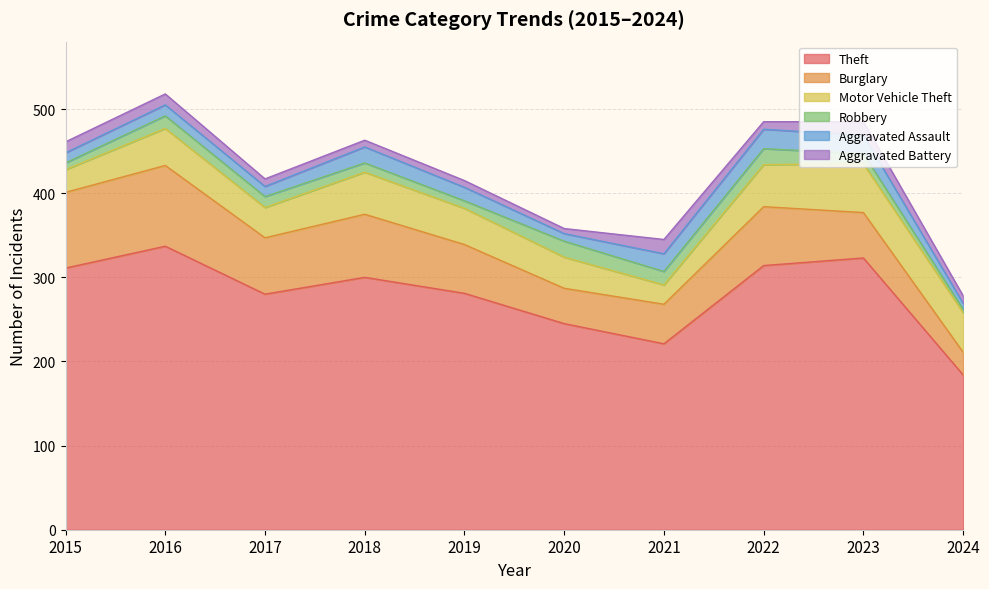

What is the value of the Robbery point at the 3rd from the left?

13